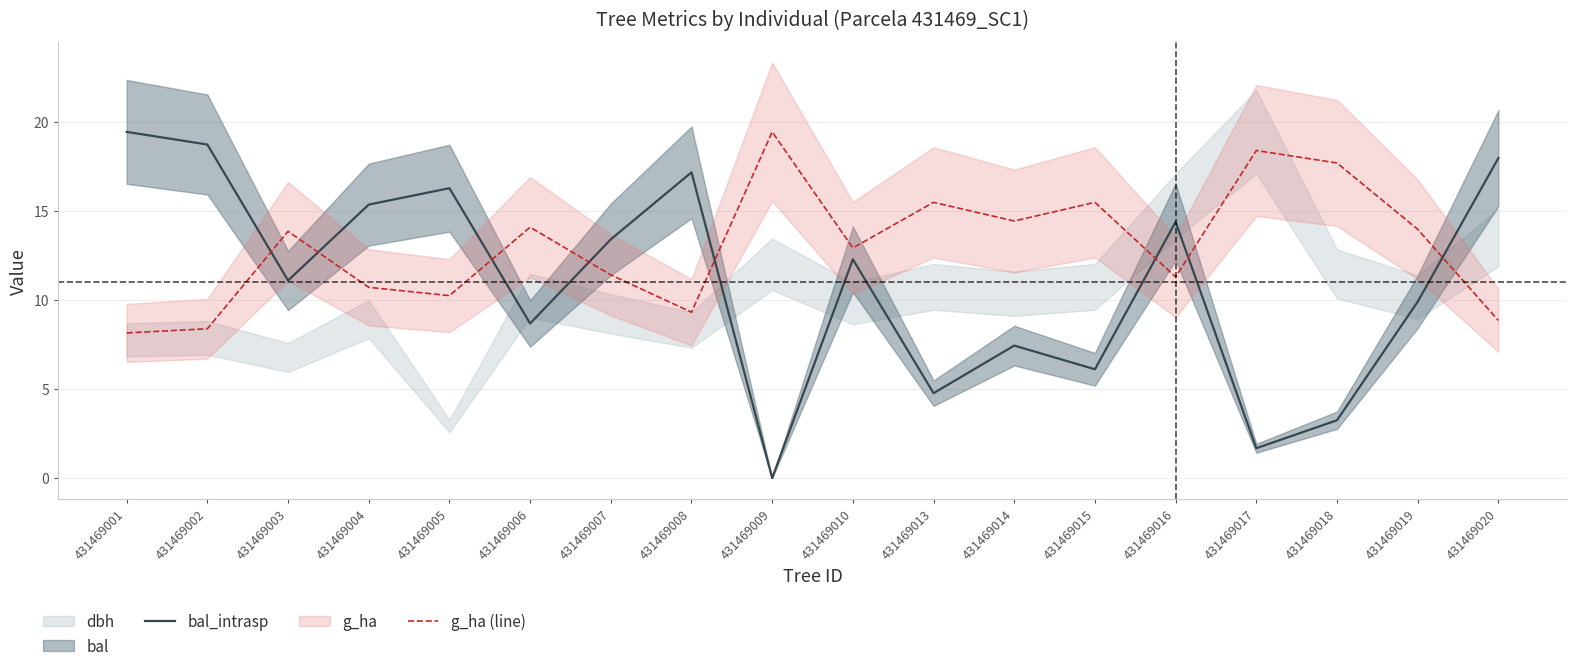

Which series has the widest spread of values?

bal_intrasp